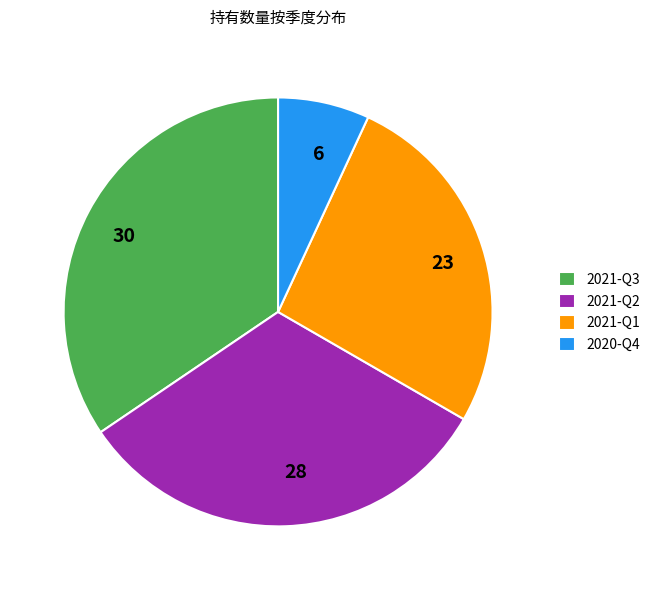

Is it true that 2021-Q1 is 26% of the pie?

True